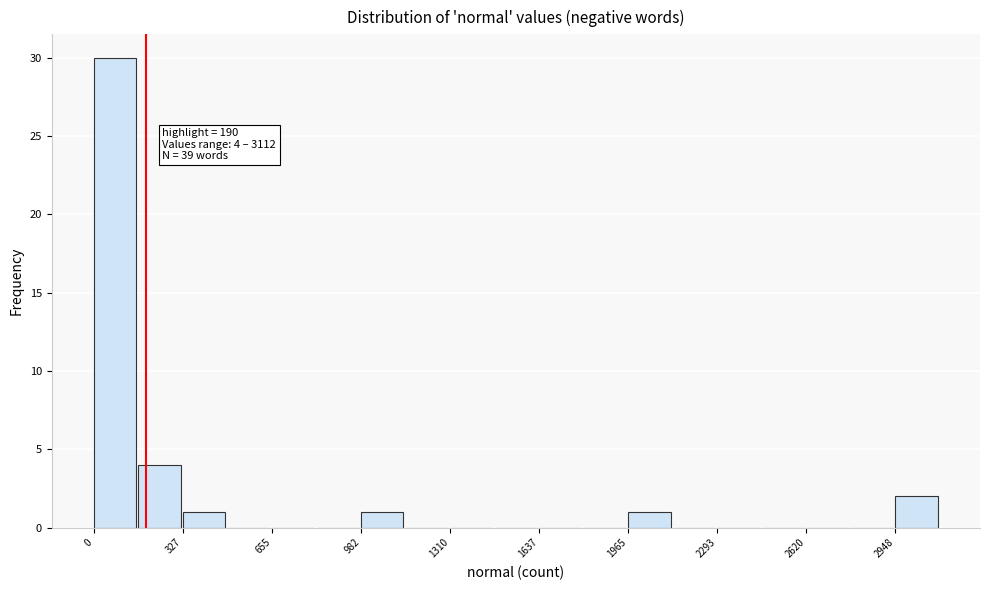

Around what value on the x-axis is the tallest bar? Give the approximate position of its centre, as read against the axis.

100